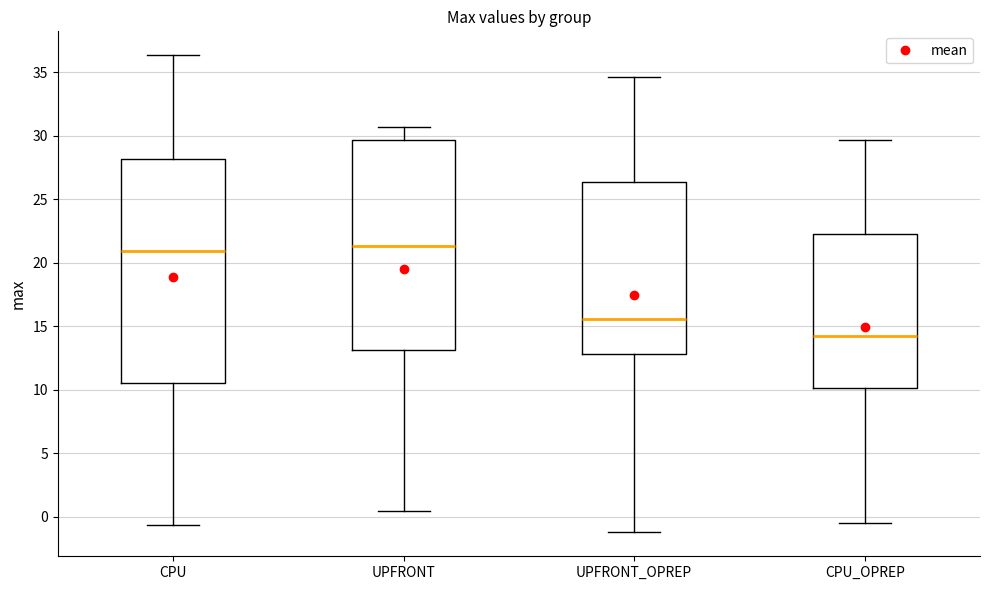

Which box has the lowest median line?

CPU_OPREP